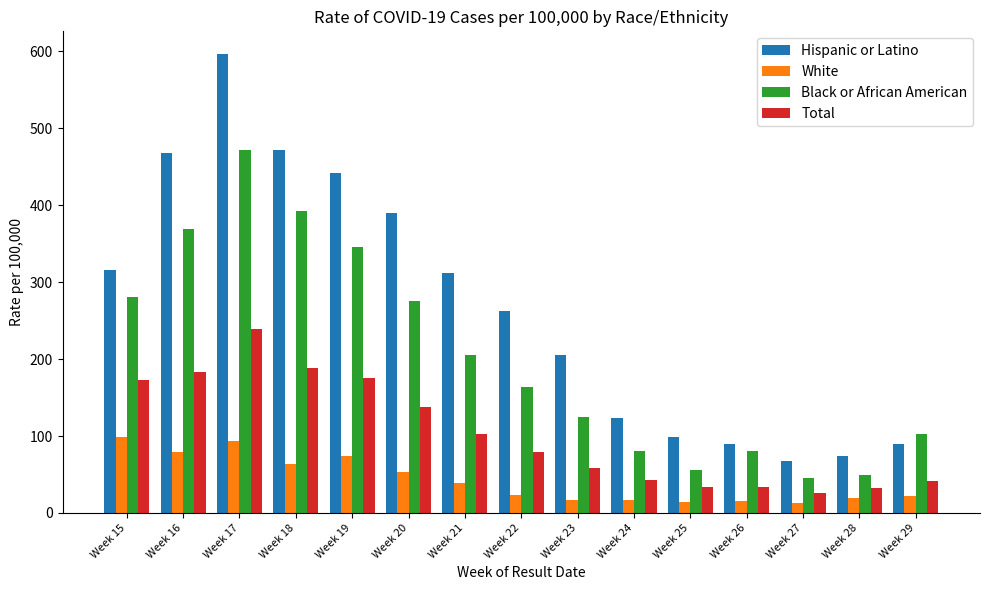

List the series in order of their overall mean, lowest first.

White, Total, Black or African American, Hispanic or Latino